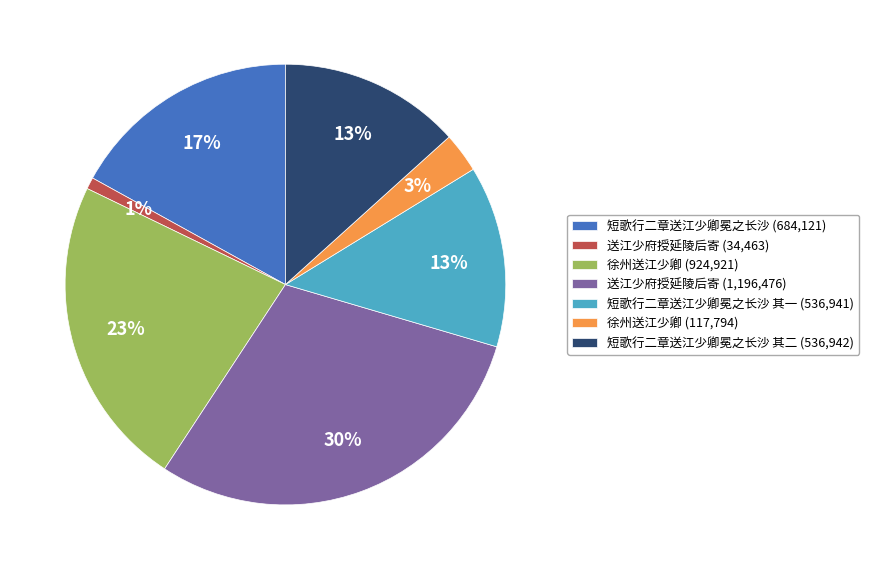

To the nearest percent, what is the combined percentage of 短歌行二章送江少卿冕之长沙 (684,121) and 短歌行二章送江少卿冕之长沙 其二 (536,942)?

30%